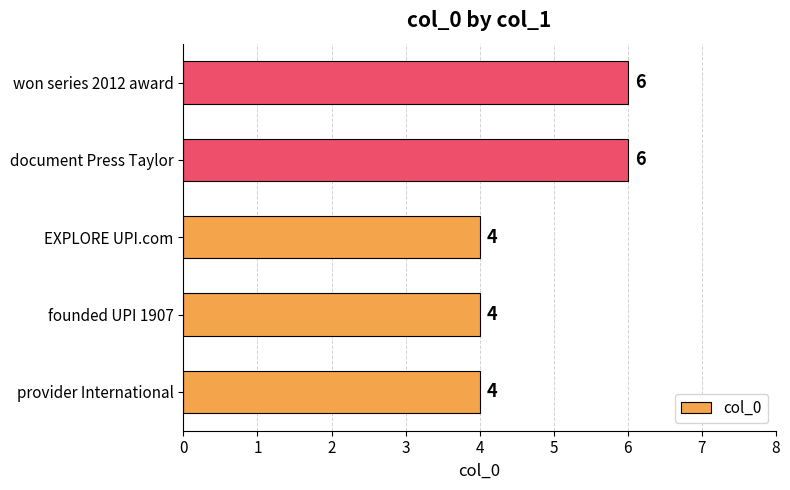

How many values exceed 4?

2